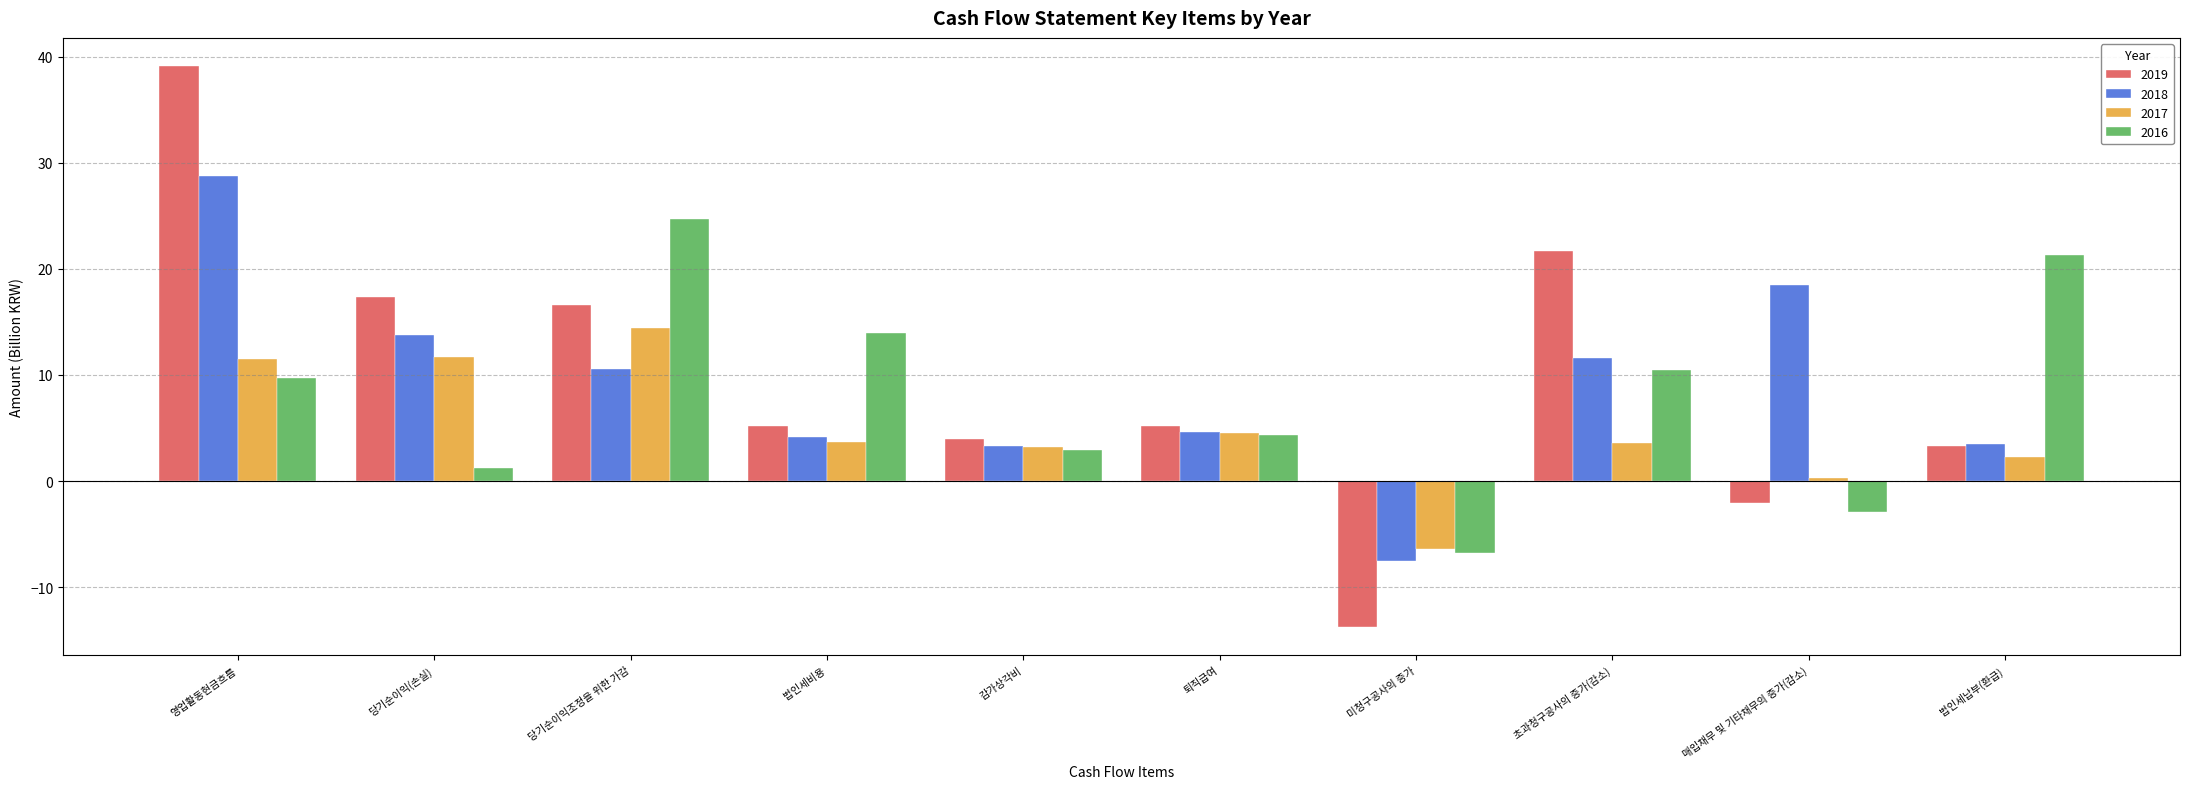

What is the spread (max minus min) of values at 법인세납부(환급)?

19.1